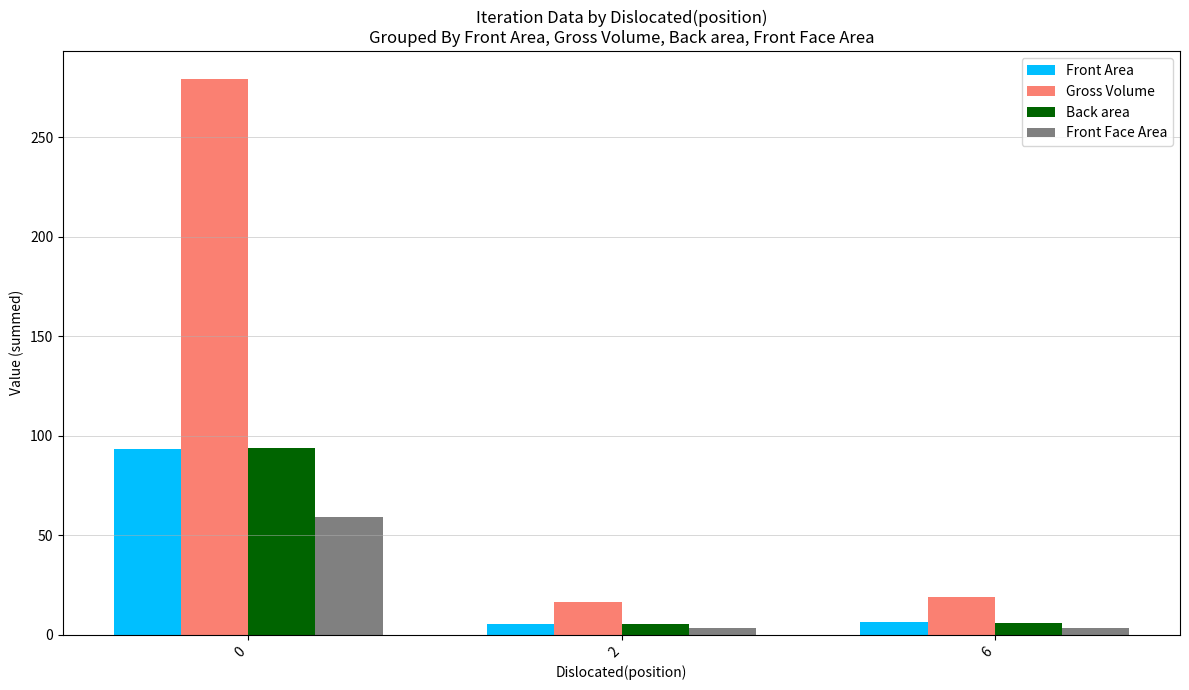

Is the value of Front Face Area at 0 greater than the value of Gross Volume at 2?

Yes